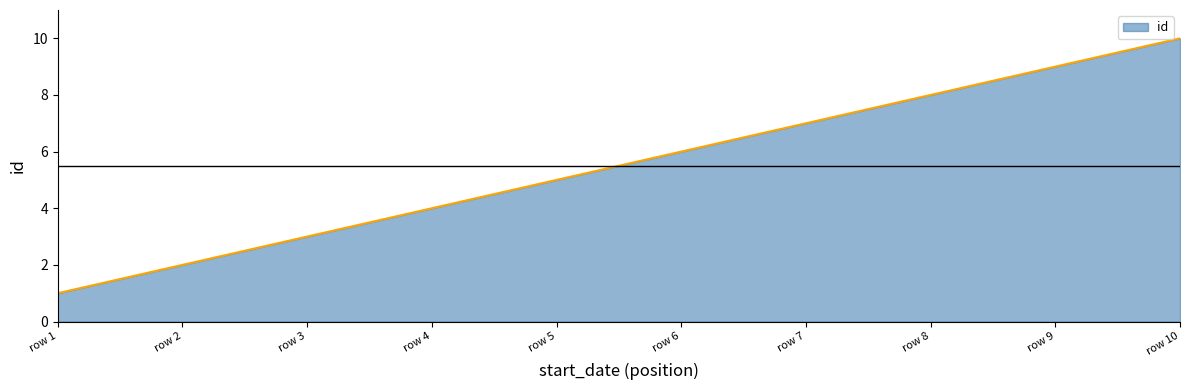

What is the difference between the maximum and minimum values?

9